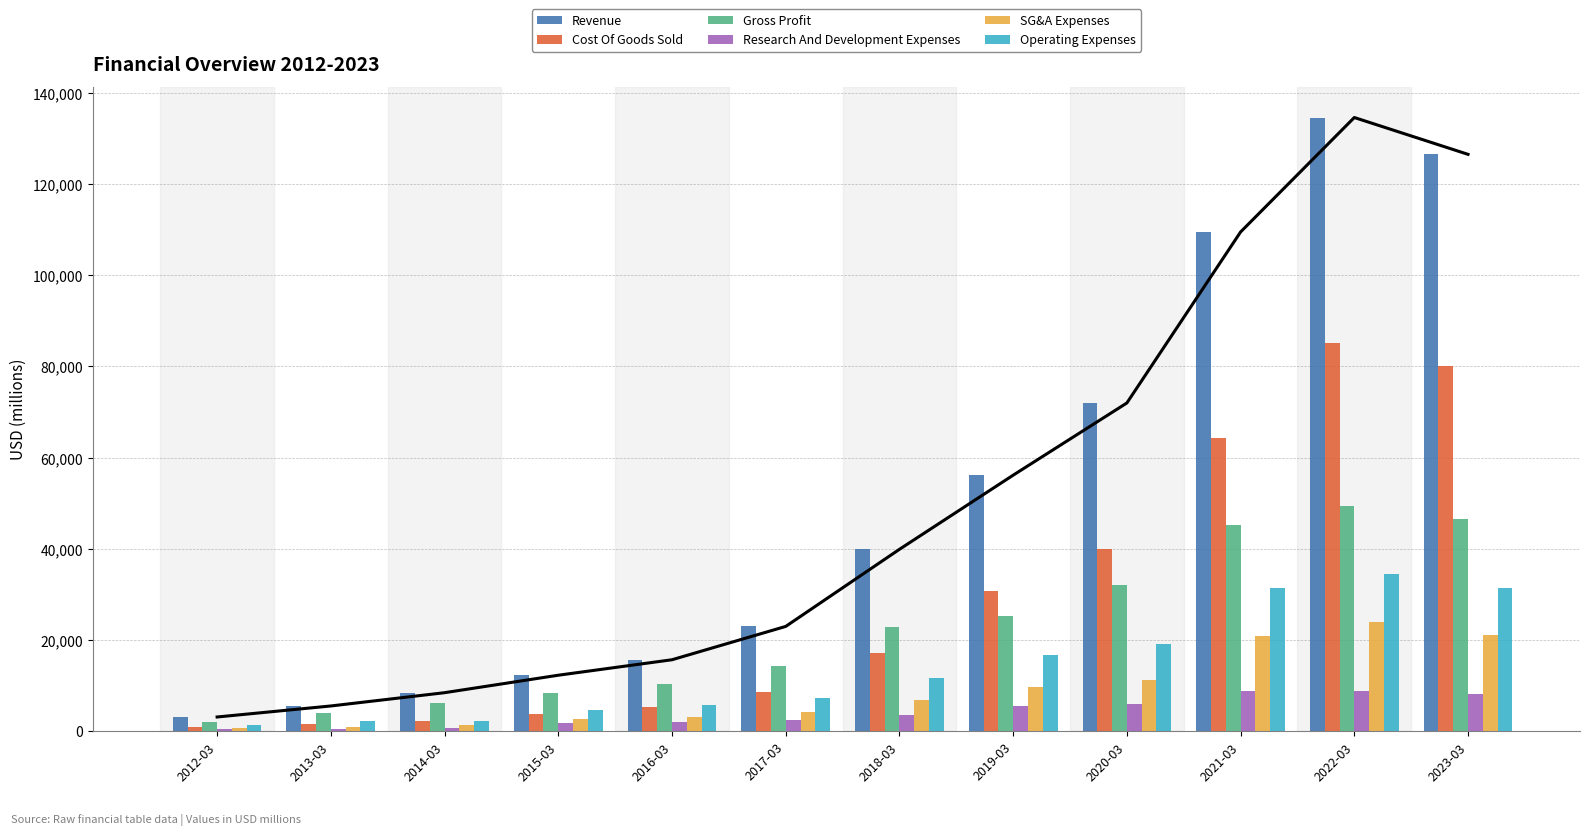

What are all the series names shown in the legend?

Revenue, Cost Of Goods Sold, Gross Profit, Research And Development Expenses, SG&A Expenses, Operating Expenses